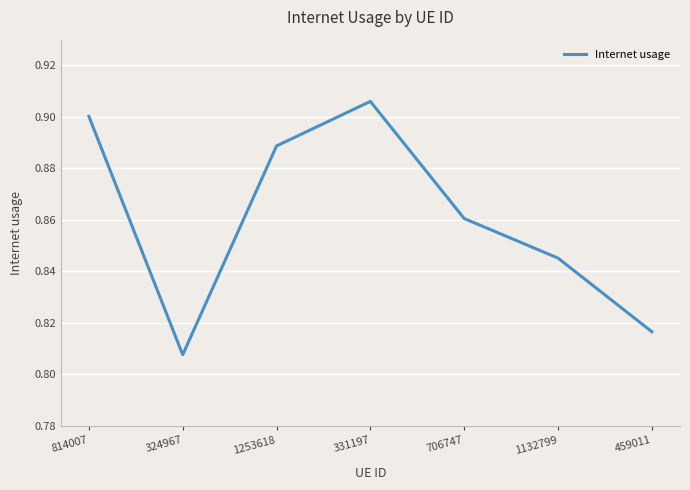

List the labels in order of value, largest first.

331197, 814007, 1253618, 706747, 1132799, 459011, 324967